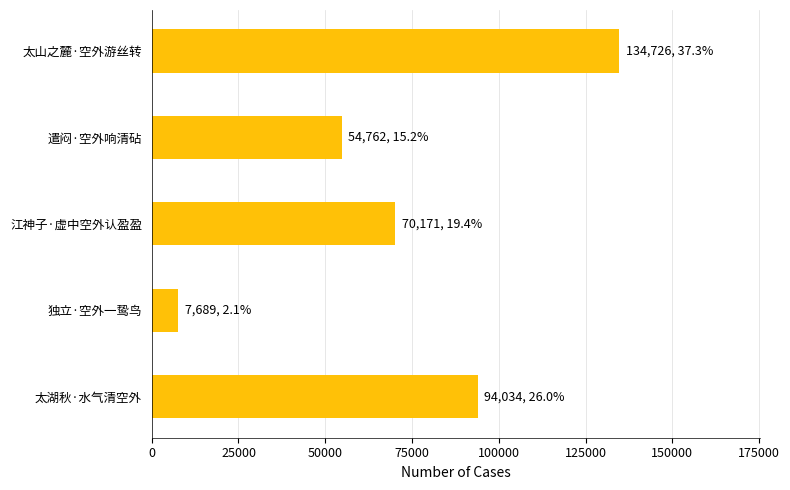

List the labels in order of value, largest first.

太山之麓·空外游丝转, 太湖秋·水气清空外, 江神子·虚中空外认盈盈, 遣闷·空外响清砧, 独立·空外一鸷鸟